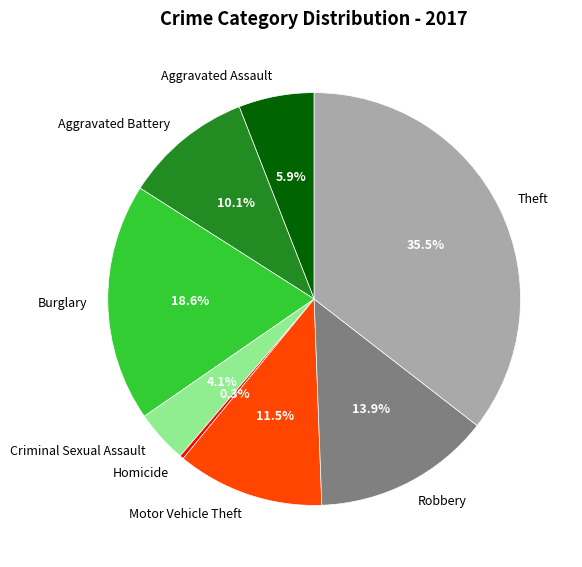

Count the number of slices in the pie.

8